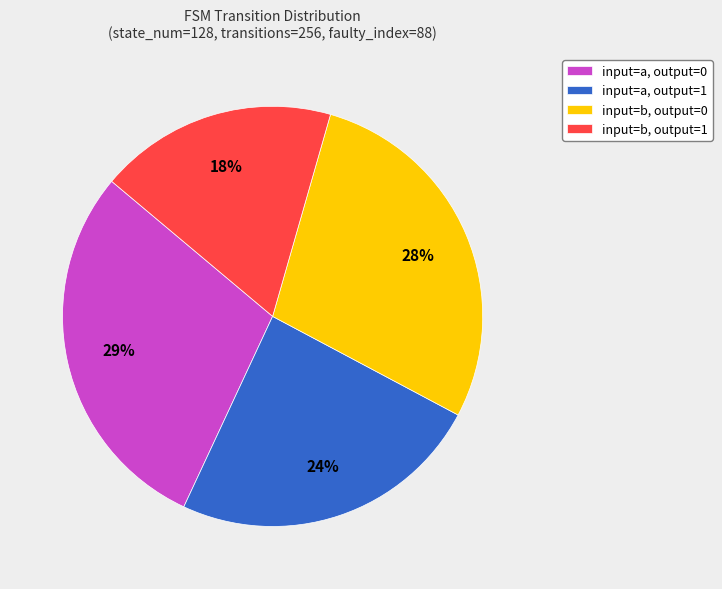

What percentage is the input=a, output=1 slice, to the nearest percent?

24%